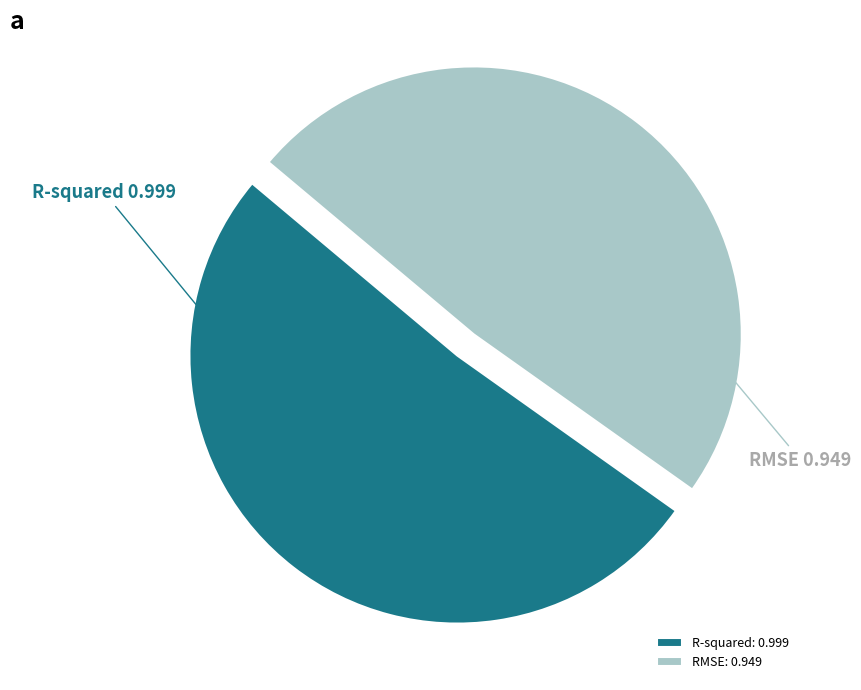

Which has a higher value, RMSE or R-squared?

R-squared